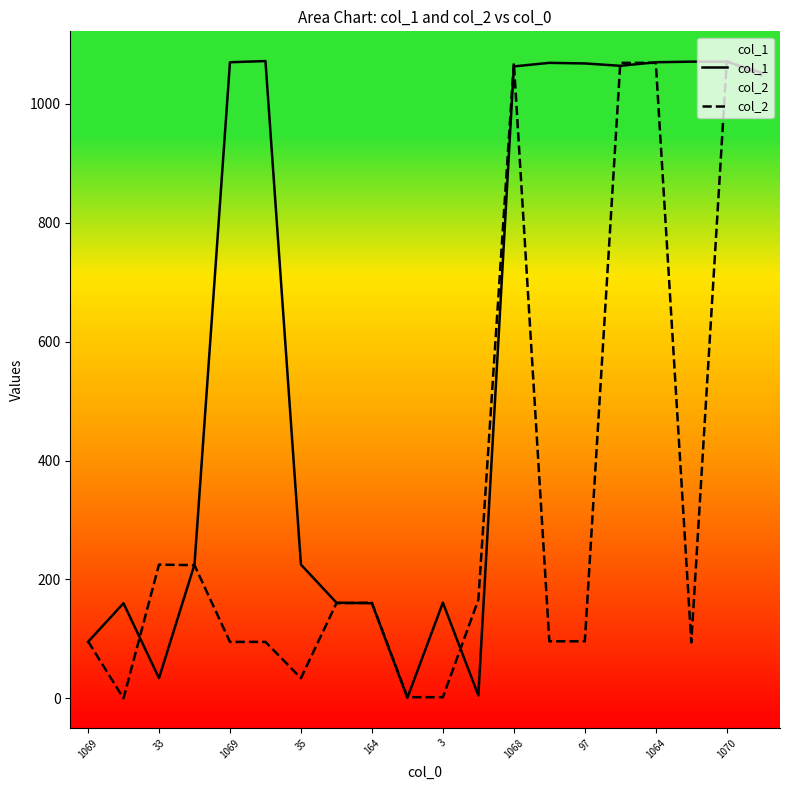

How many categories are shown in the chart?

20